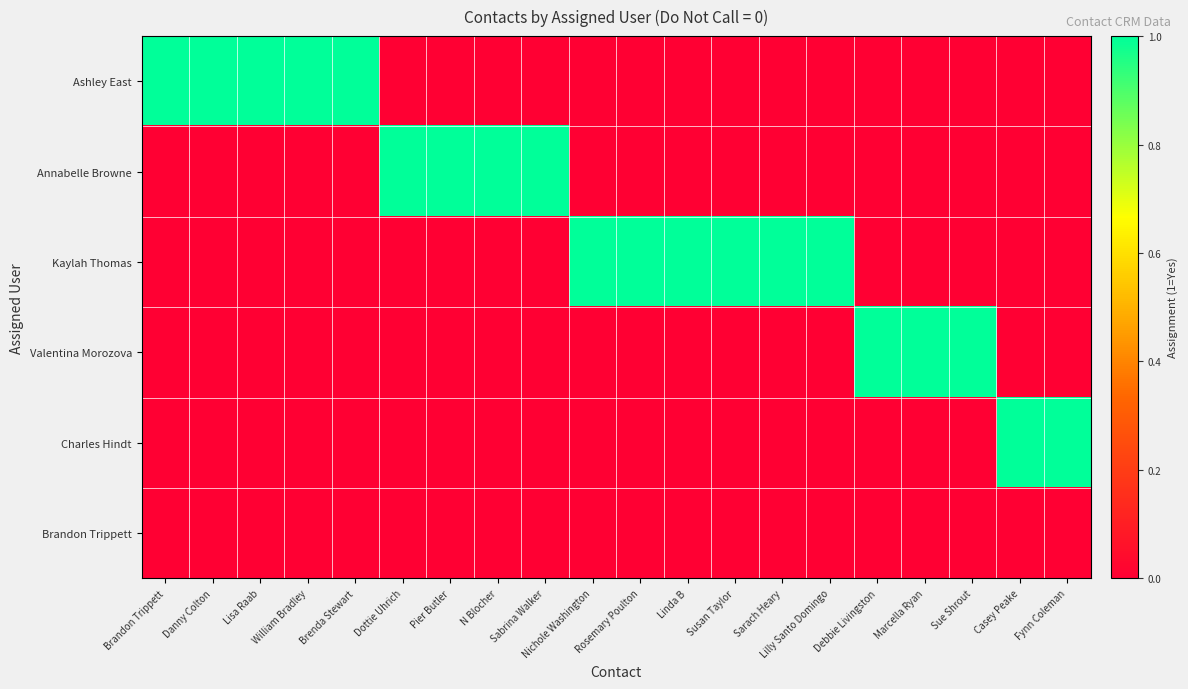

List the series in order of their overall mean, lowest first.

Brandon Trippett, Charles Hindt, Valentina Morozova, Annabelle Browne, Ashley East, Kaylah Thomas